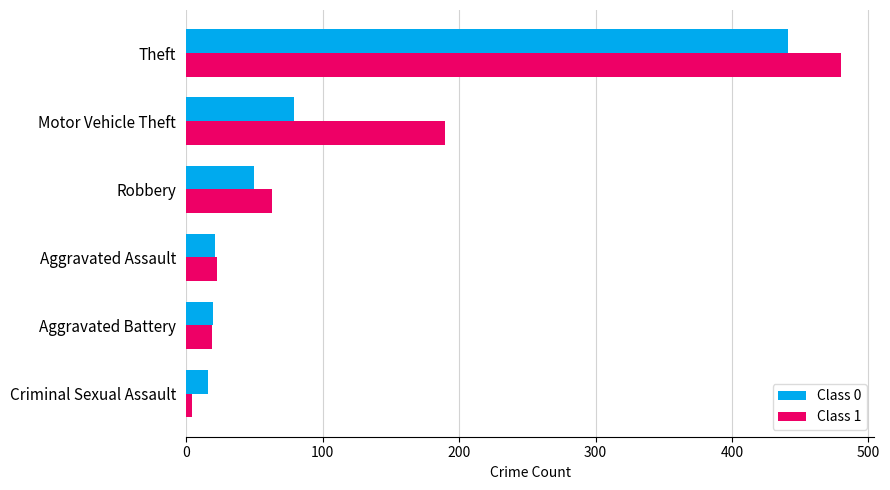

Which series has the largest range (max minus min)?

Class 1